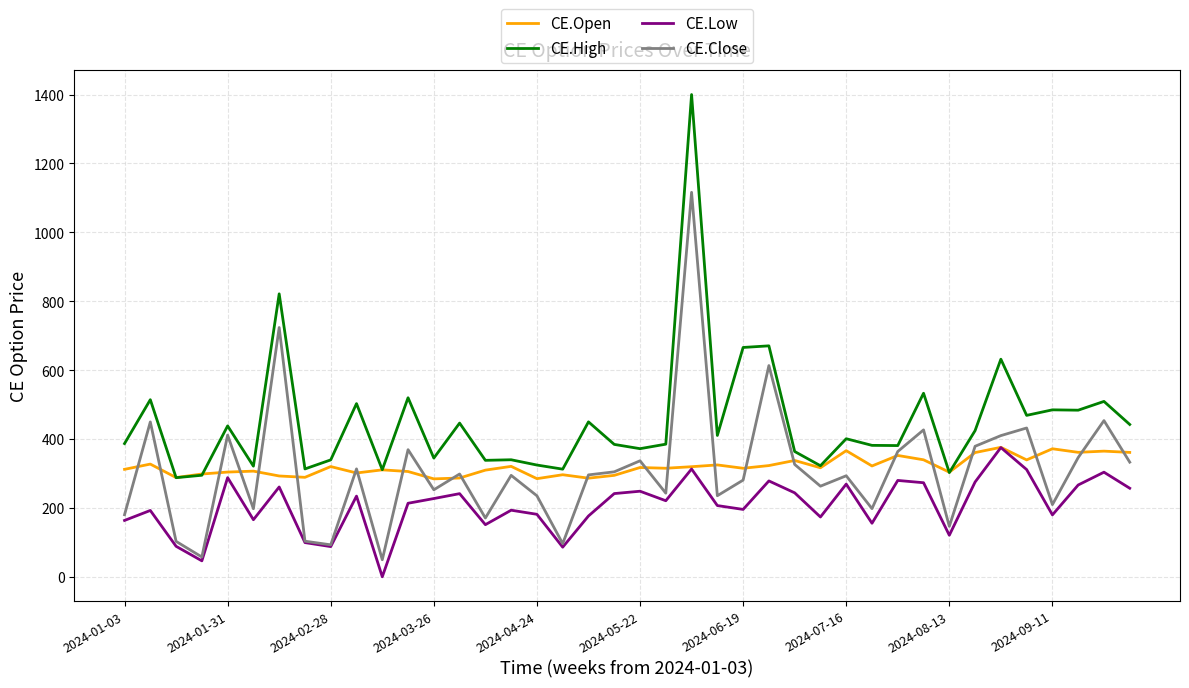

Which series has the widest spread of values?

CE.High